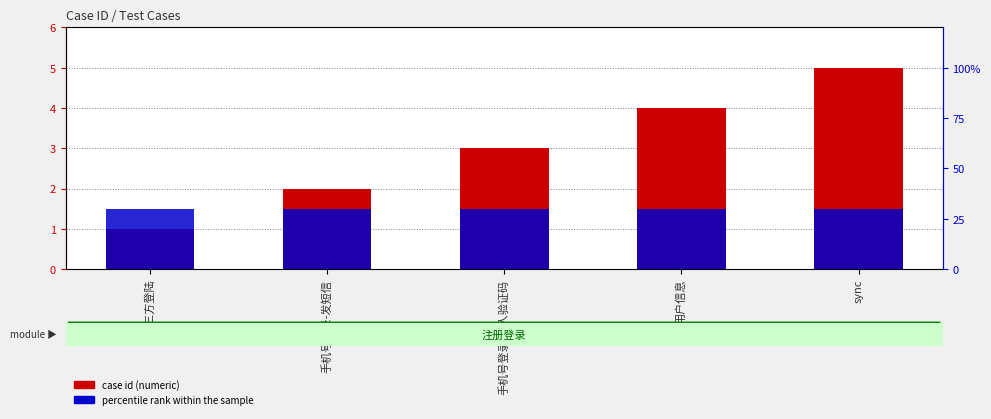

What is the sum of all case id (numeric) values?

15.0